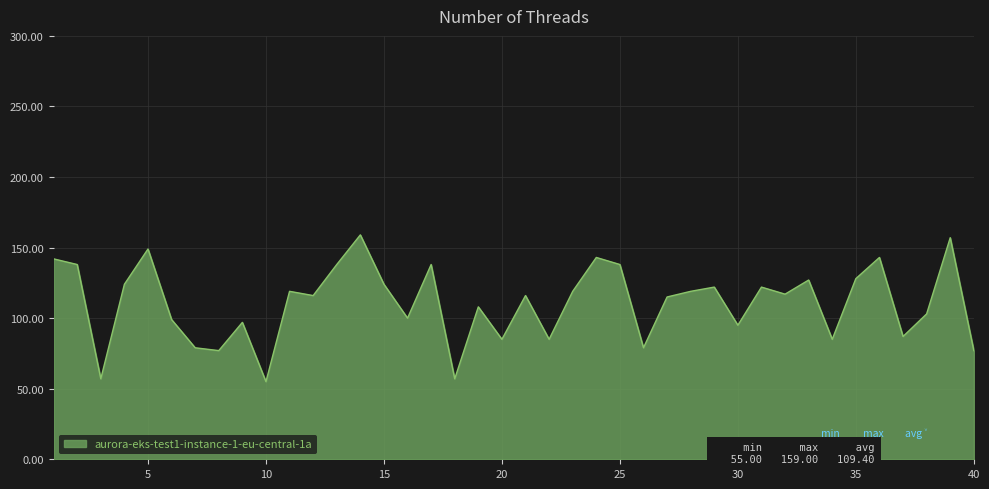

Does the chart display data point markers on the line(s)?

No